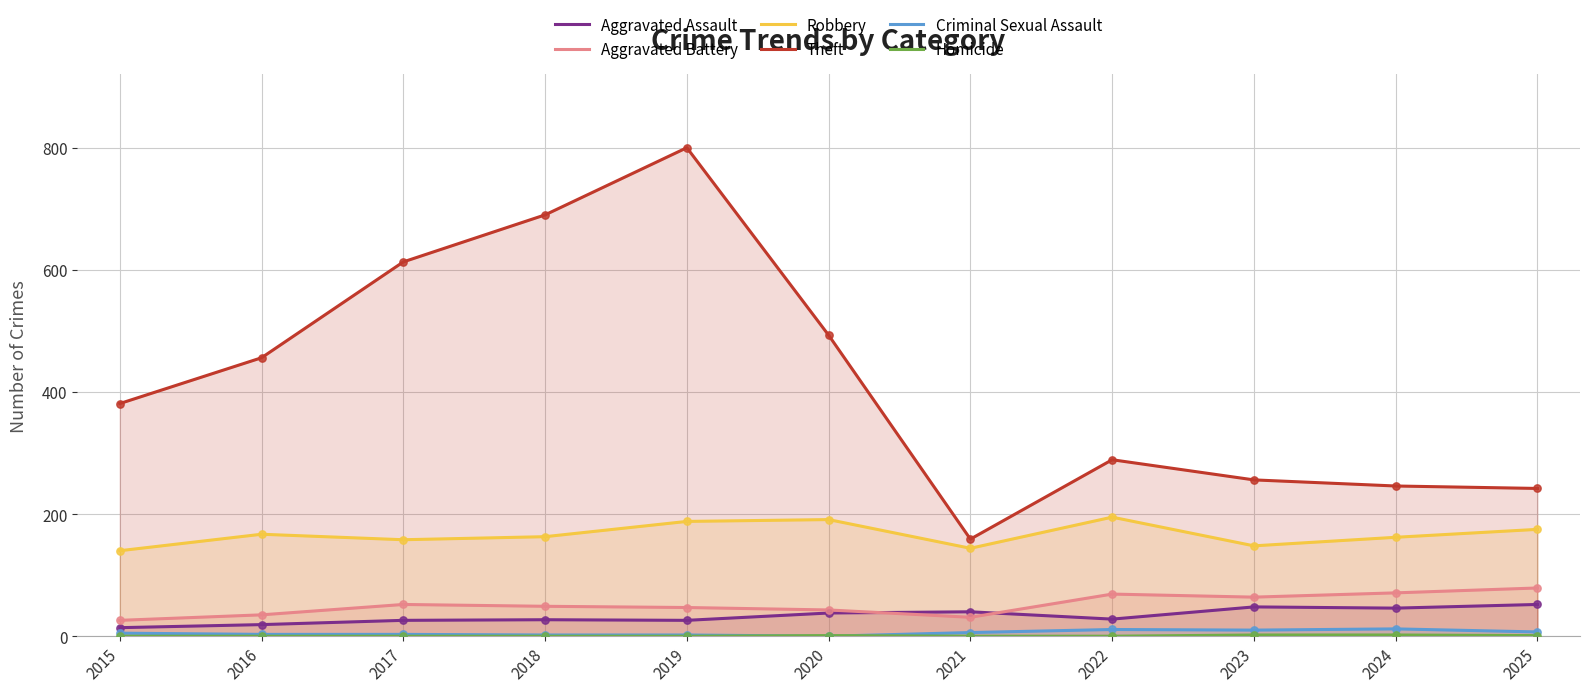

What is the total value across all series at 2018?

931